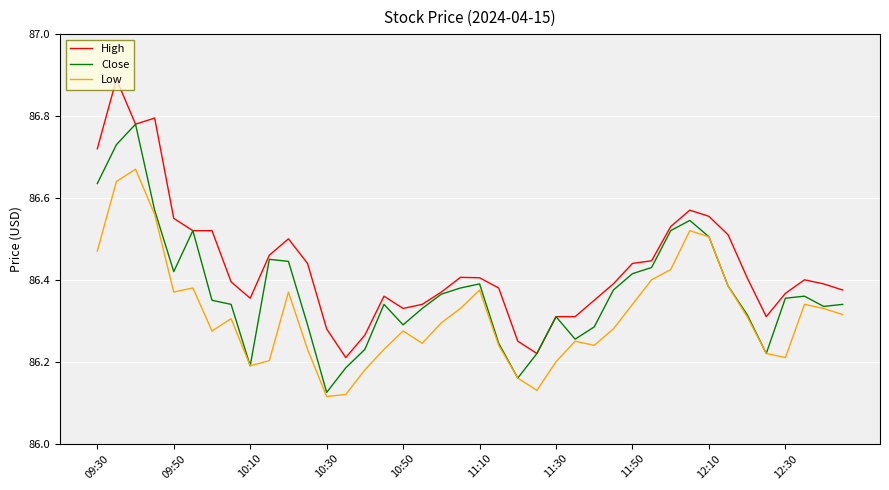

Count the number of categories in the chart.

40